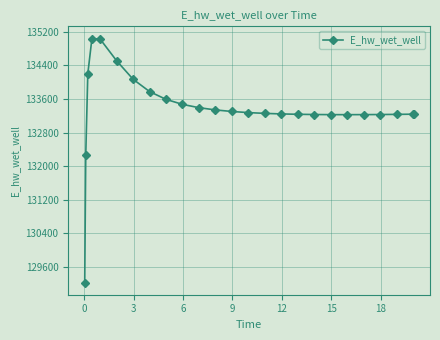

What is the sum of all values?

3334063.1